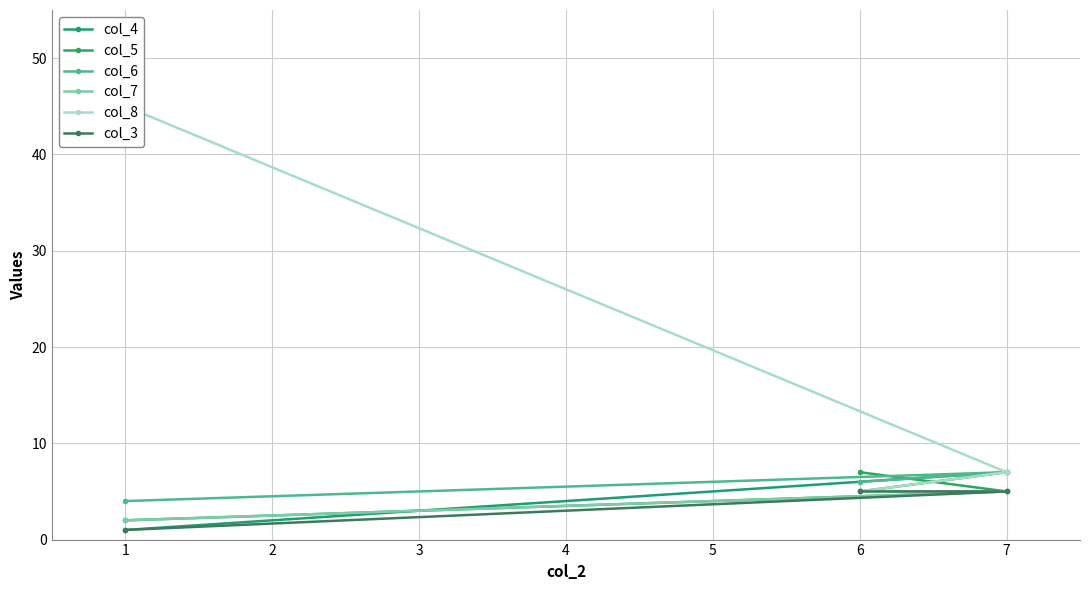

List the labels in order of col_4 value, largest first.

7, 6, 1